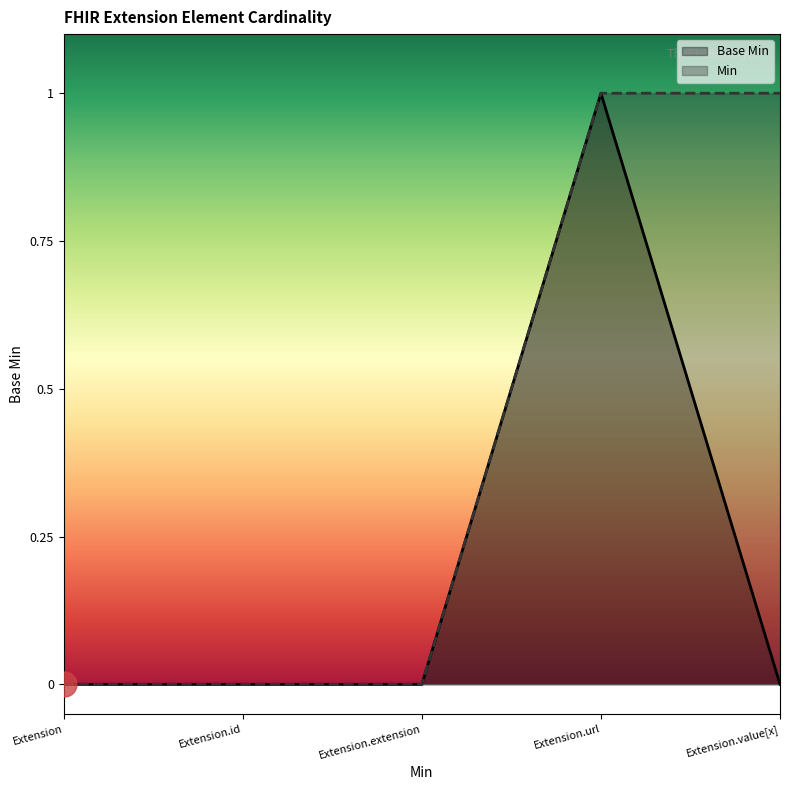

How many series are shown in this chart?

2